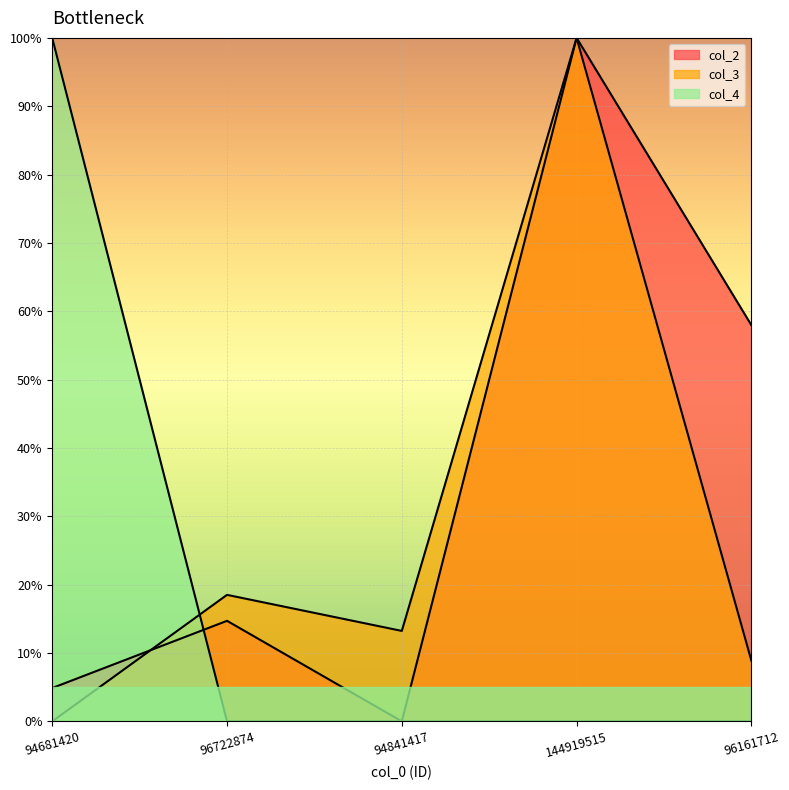

Reading left to right, transcribe all the data shown in this chart.

col_2: 94681420=4.9	96722874=14.7	94841417=0.0	144919515=100.0	96161712=58.0
col_3: 94681420=0.0	96722874=18.5	94841417=13.2	144919515=100.0	96161712=8.9
col_4: 94681420=100.0	96722874=0.0	94841417=0.0	144919515=0.0	96161712=0.0